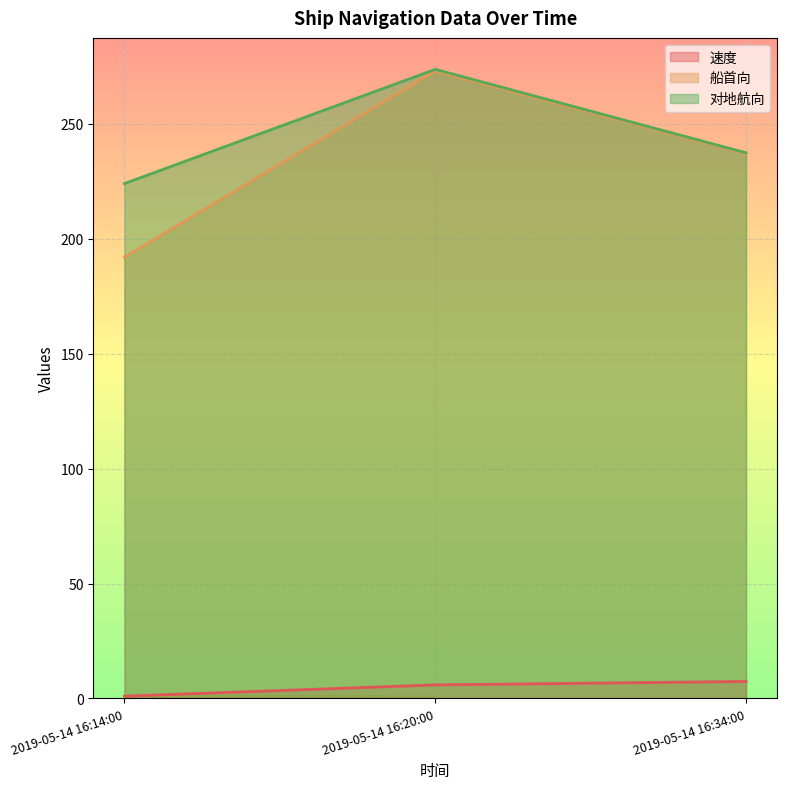

List the labels in order of 对地航向 value, largest first.

2019-05-14 16:20:00, 2019-05-14 16:34:00, 2019-05-14 16:14:00